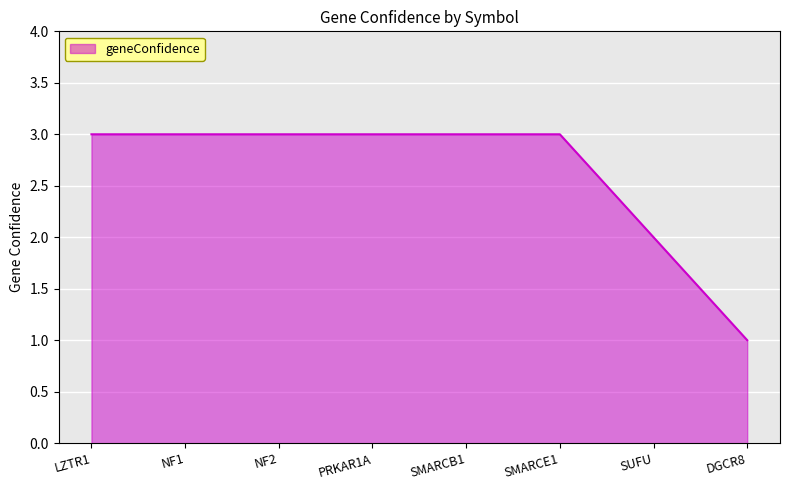

What is the maximum value shown in the chart?

3